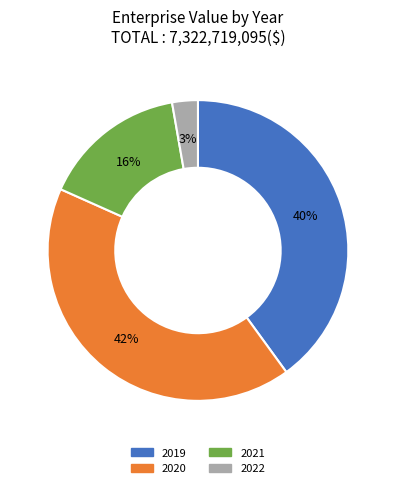

Between 2019 and 2022, which is larger?

2019